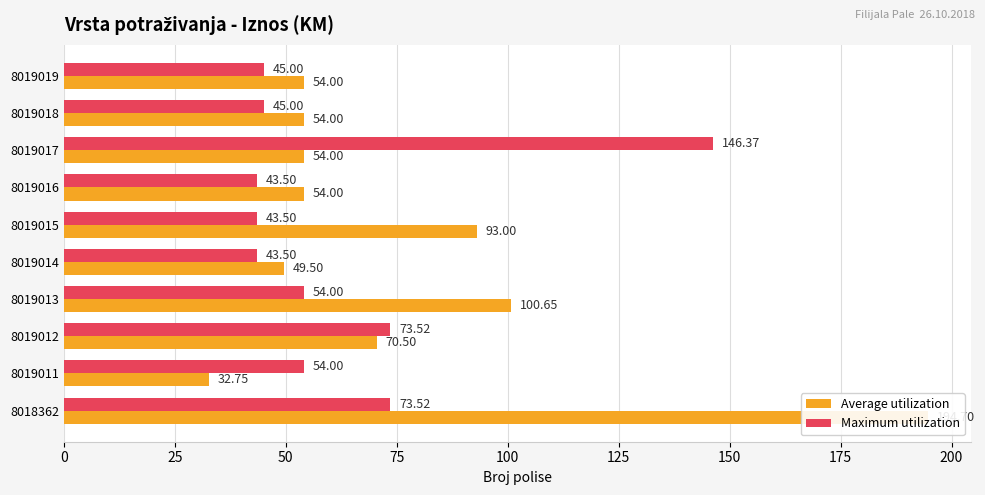

What is the smallest value displayed?

32.8